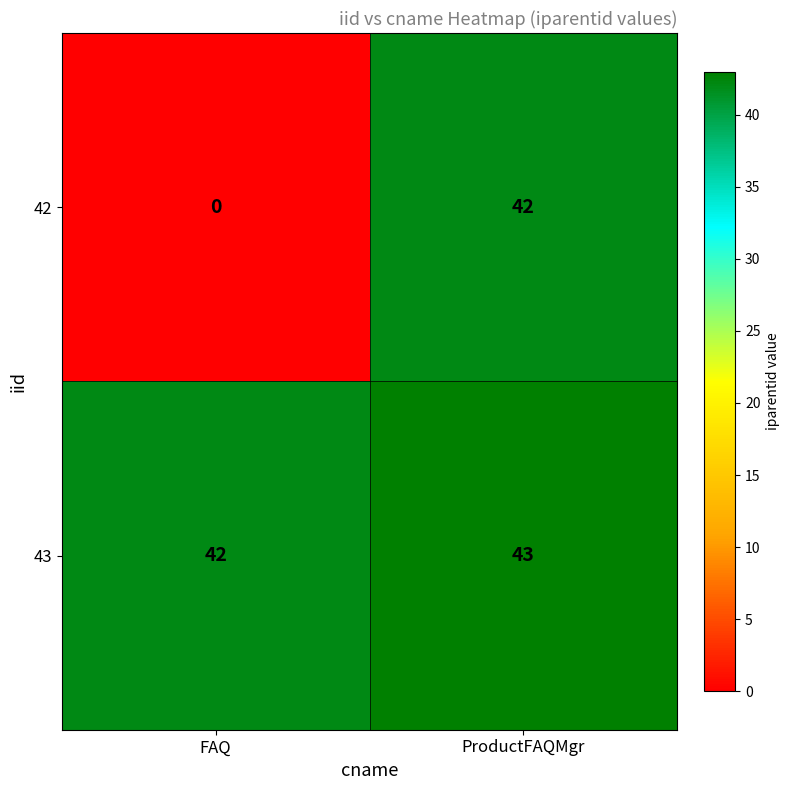

Which series has the largest range (max minus min)?

42